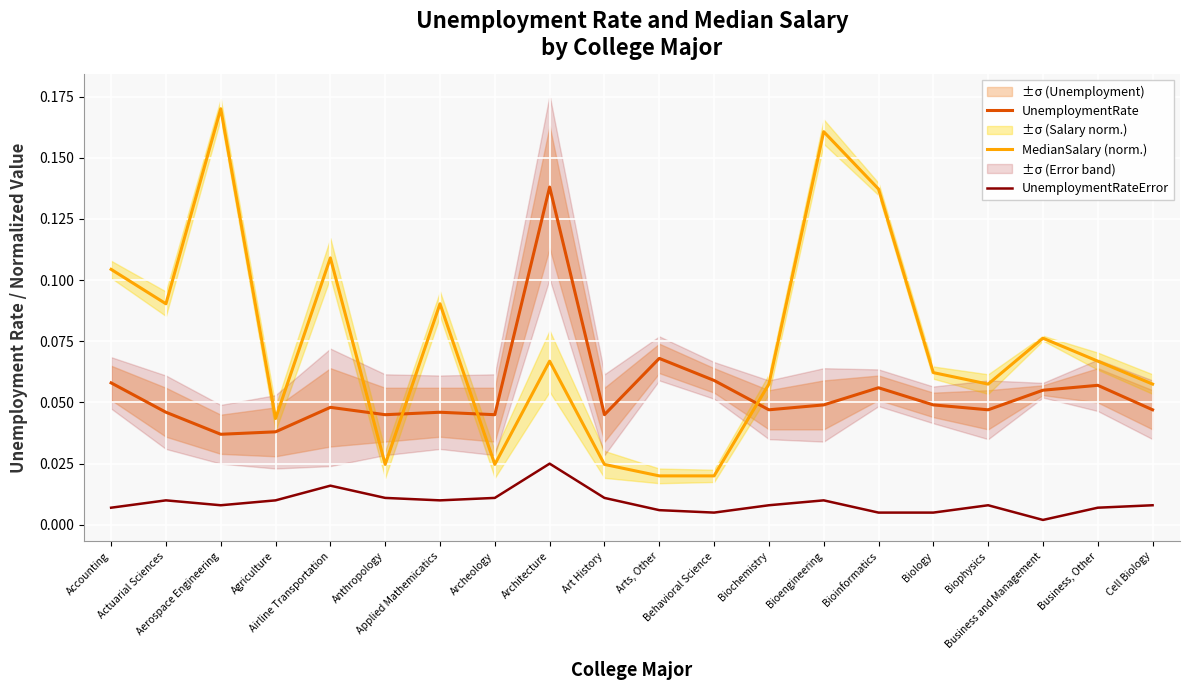

Count the number of data series in this chart.

3